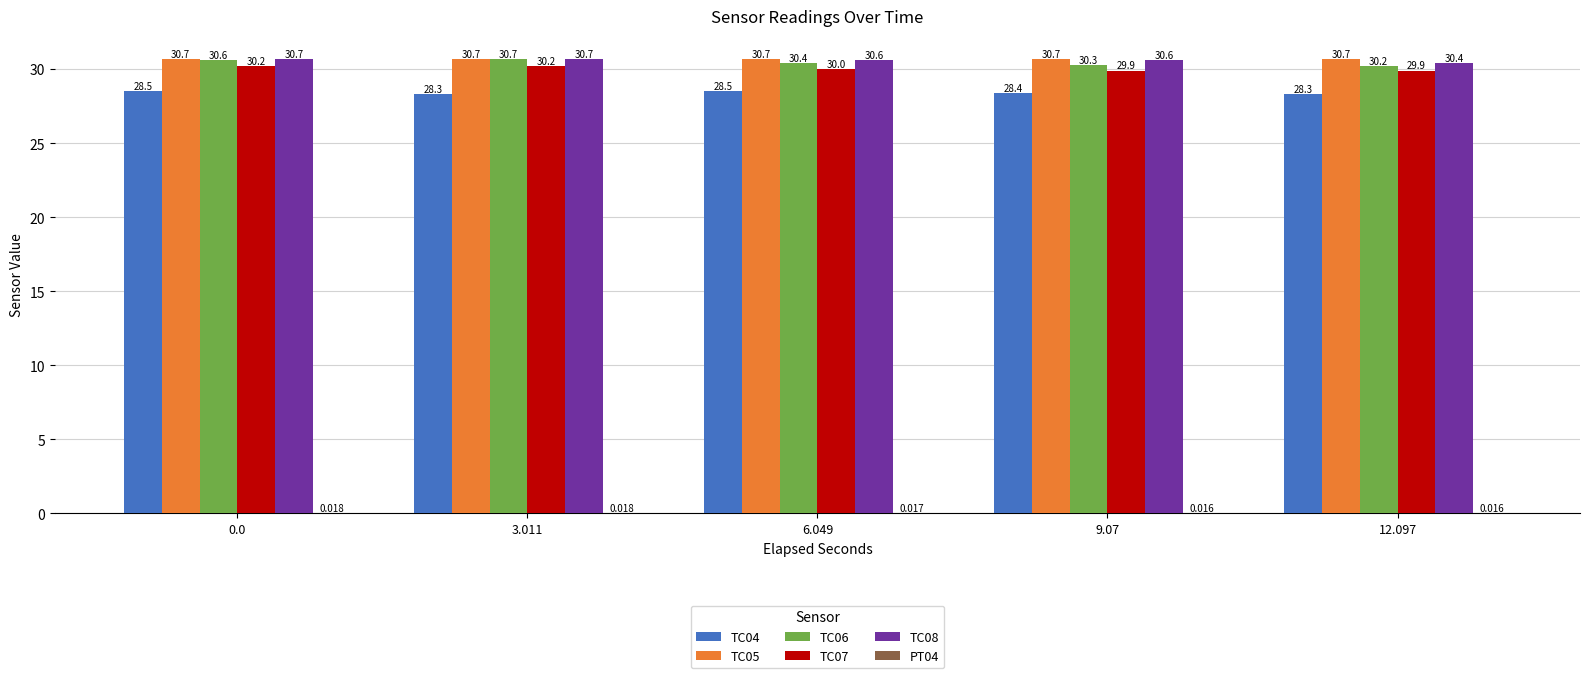

Read the TC04 value at 3.011.

28.3